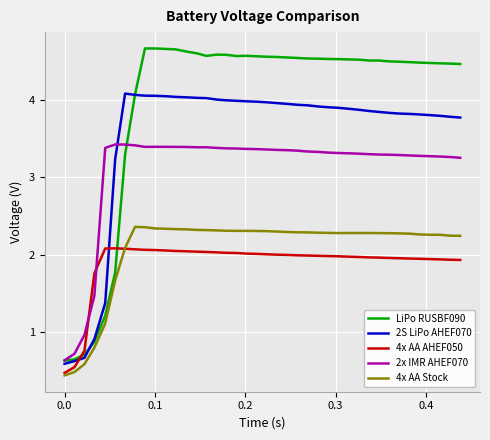

What is the difference between the maximum and minimum values in the 2x IMR AHEF070 series?

2.8